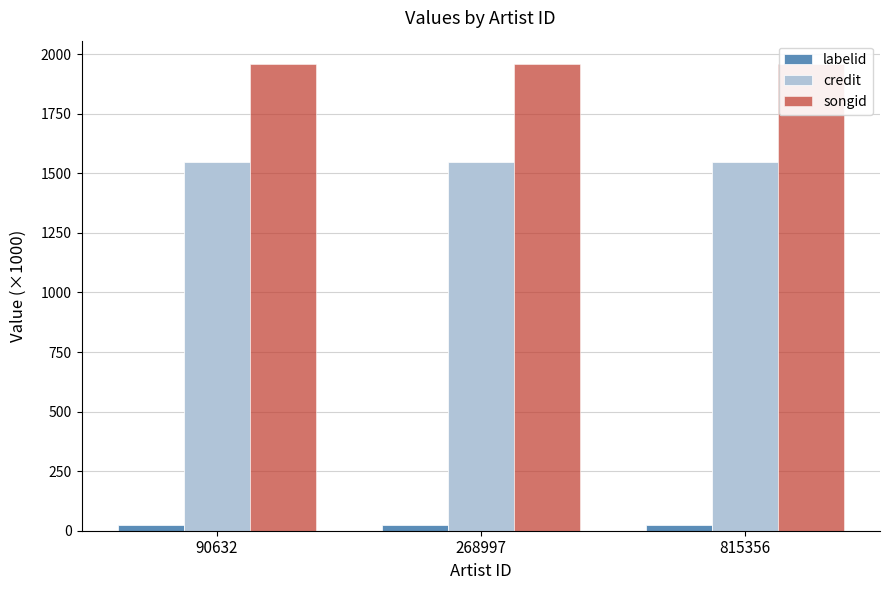

Is it true that labelid equals 23.7 at 268997?

True